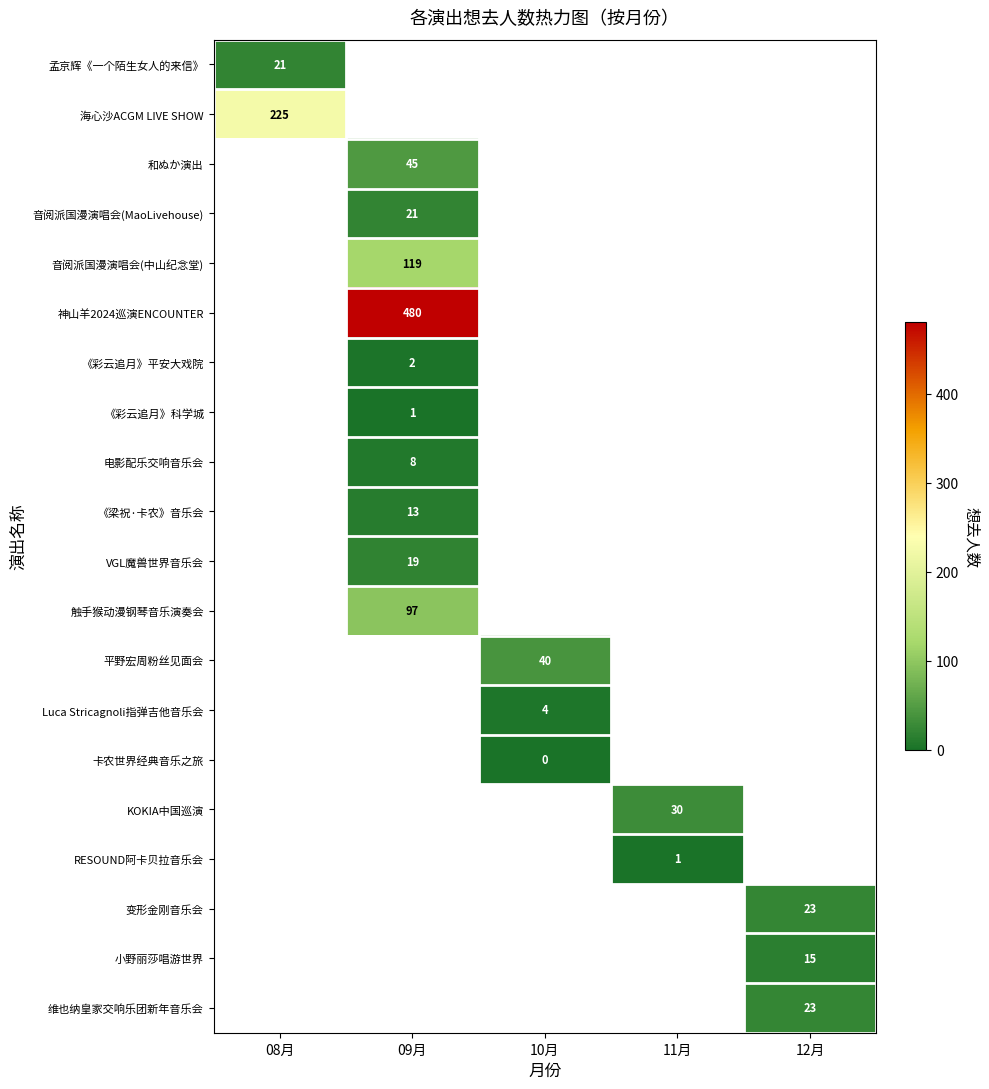

True or false: KOKIA中国巡演 has a value of 43.0 at 11月.

False